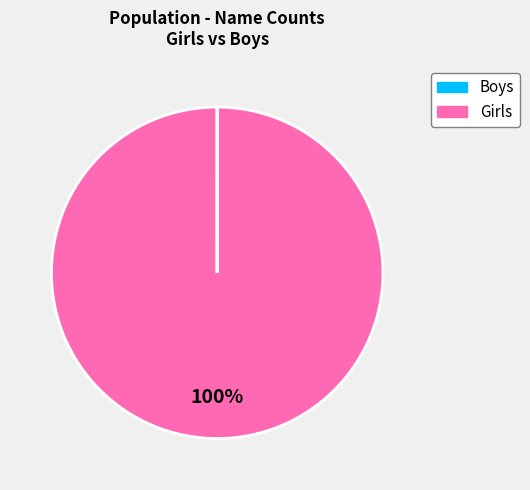

To the nearest percent, what is the difference between the largest and smallest slice percentages?

100%